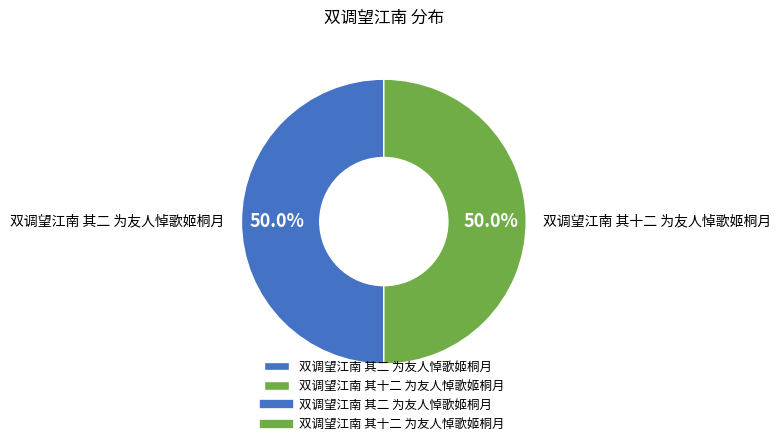

Combined, do 双调望江南 其二 为友人悼歌姬桐月 and 双调望江南 其十二 为友人悼歌姬桐月 account for over 50%?

Yes